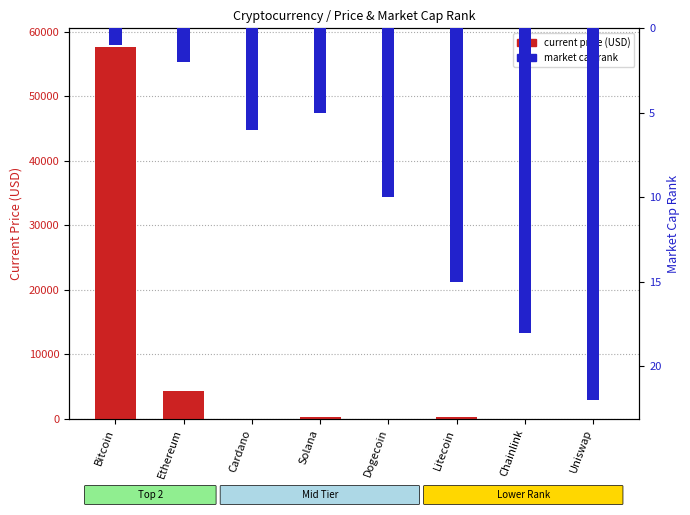

How many groups of bars are there?

8